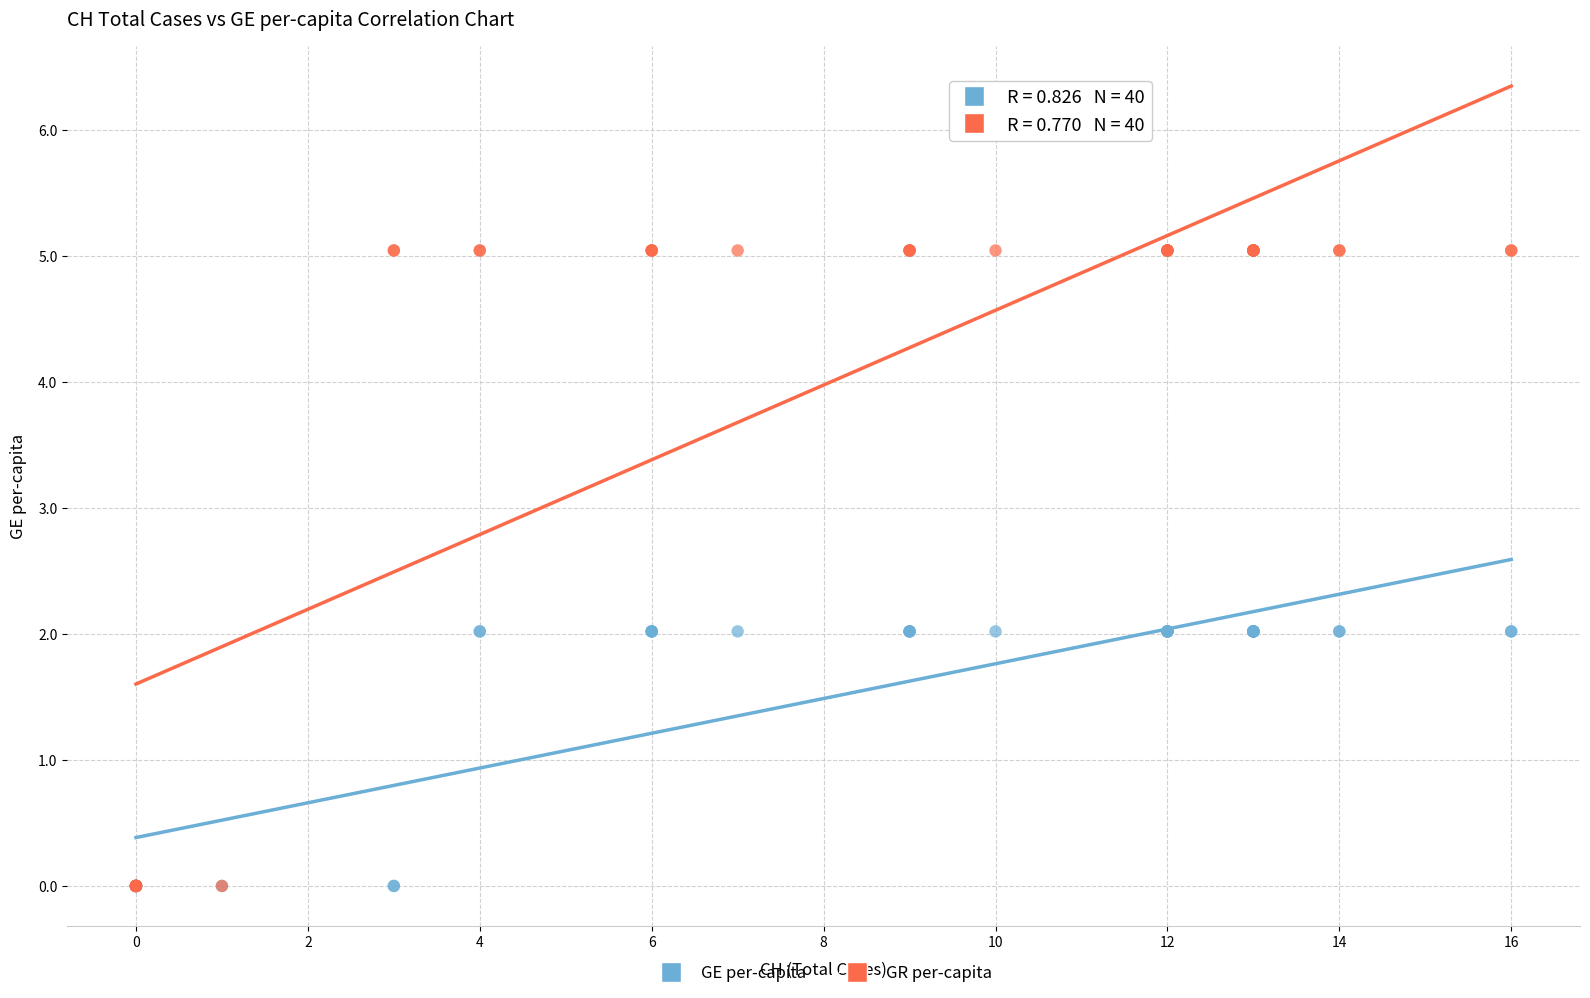

Which series has the widest spread of Y values?

GR per-capita